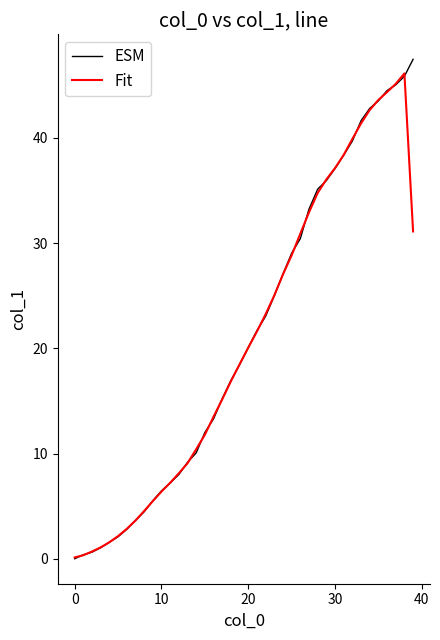

What is the maximum value for ESM?

47.5